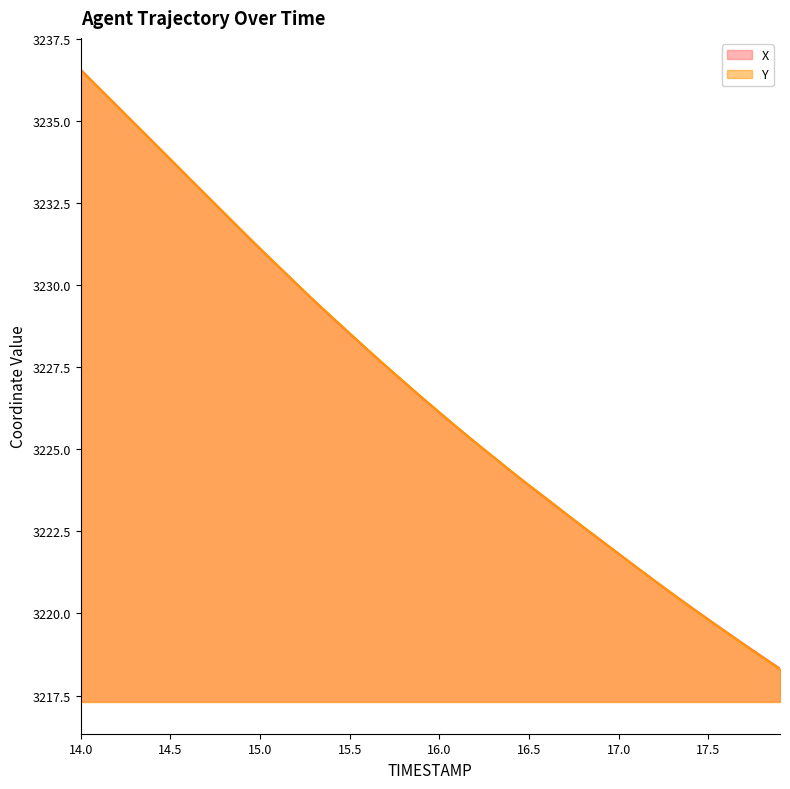

The Y series shows 1931.6 at 15.4. True or false?

False